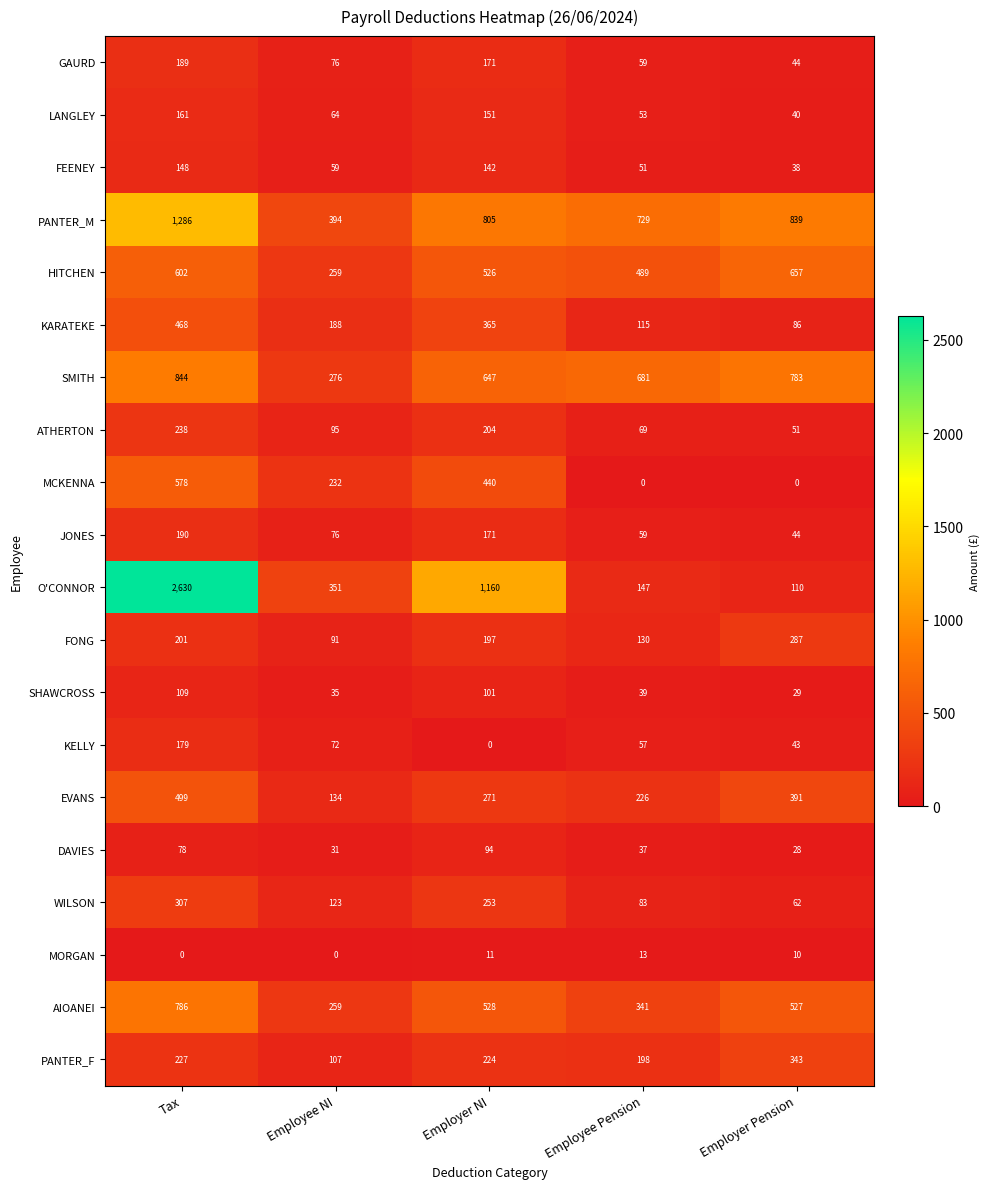

What is the difference between the maximum and minimum values in the GAURD series?

145